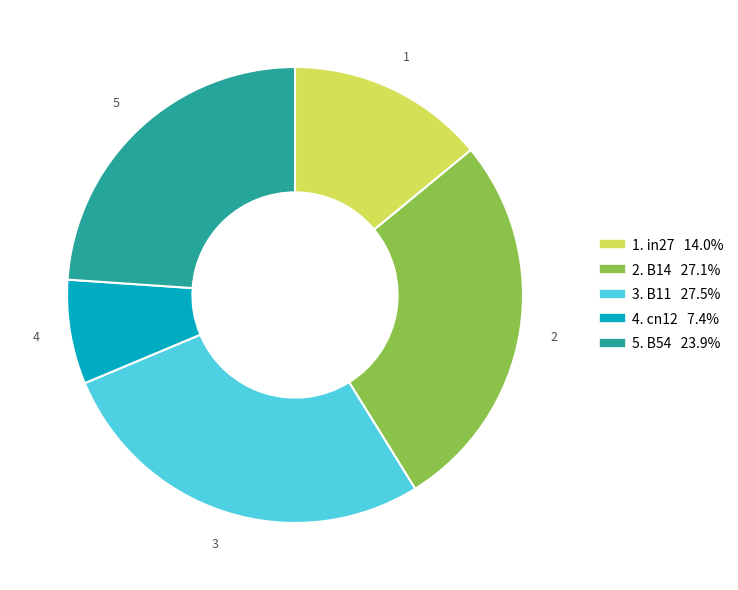

Is there a majority slice in this chart?

No